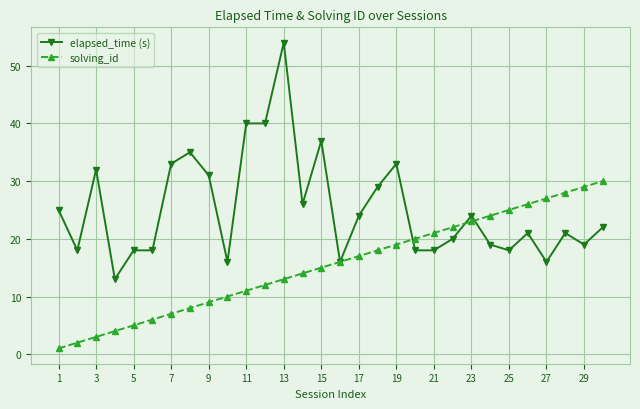

True or false: elapsed_time (s) has more than 1 interior local peaks.

True